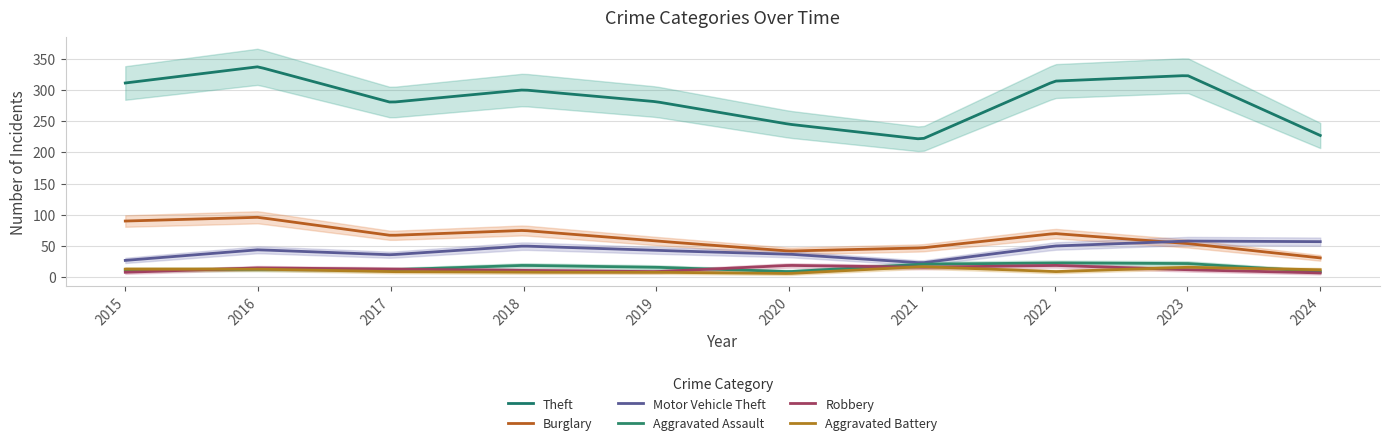

At which label does Motor Vehicle Theft first exceed 44?

2018